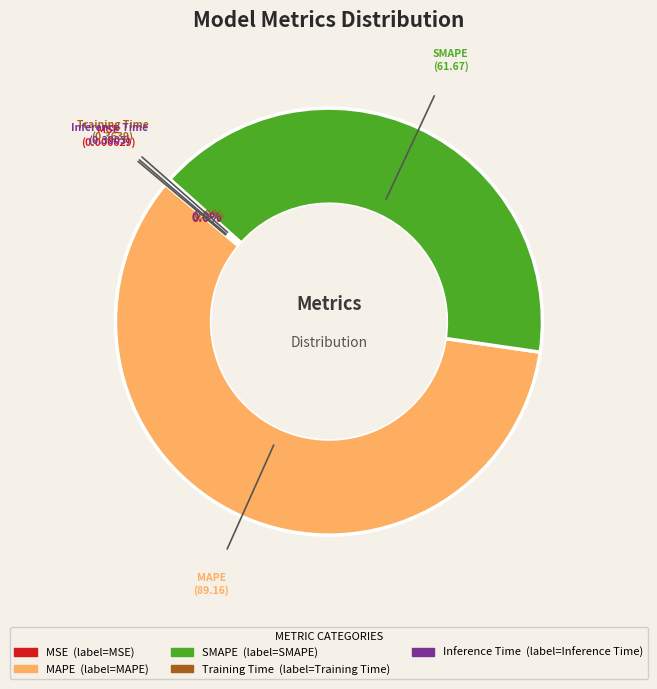

What percentage is NOT represented by SMAPE?

59.3%